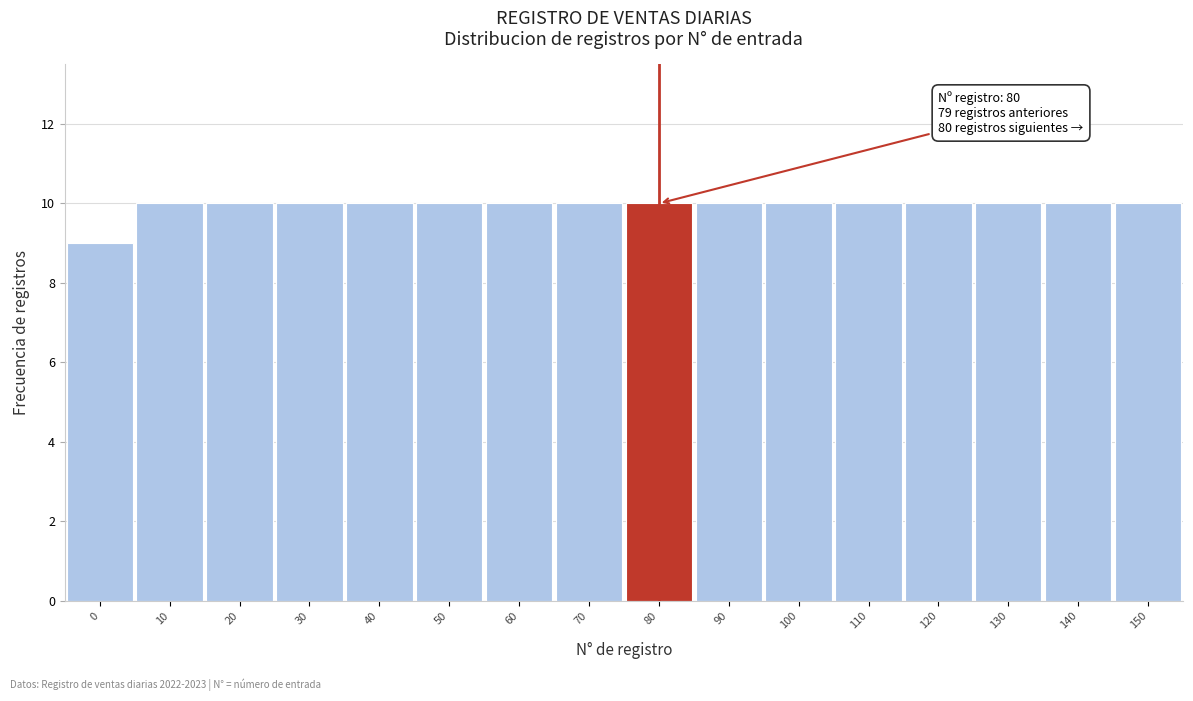

Reading right to left, extract all data points from this chart.

10	10	10	10	10	10	10	10	10	10	10	10	10	10	10	9